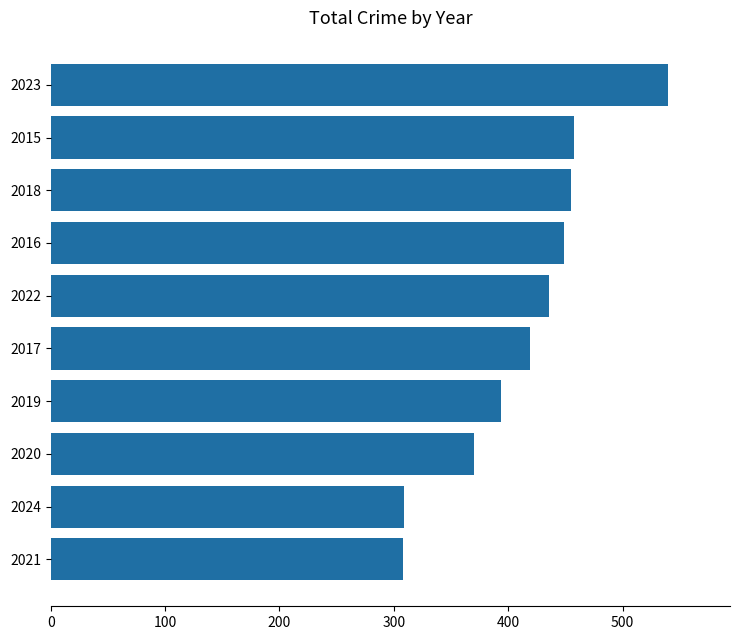

How many data points does each series have?

10